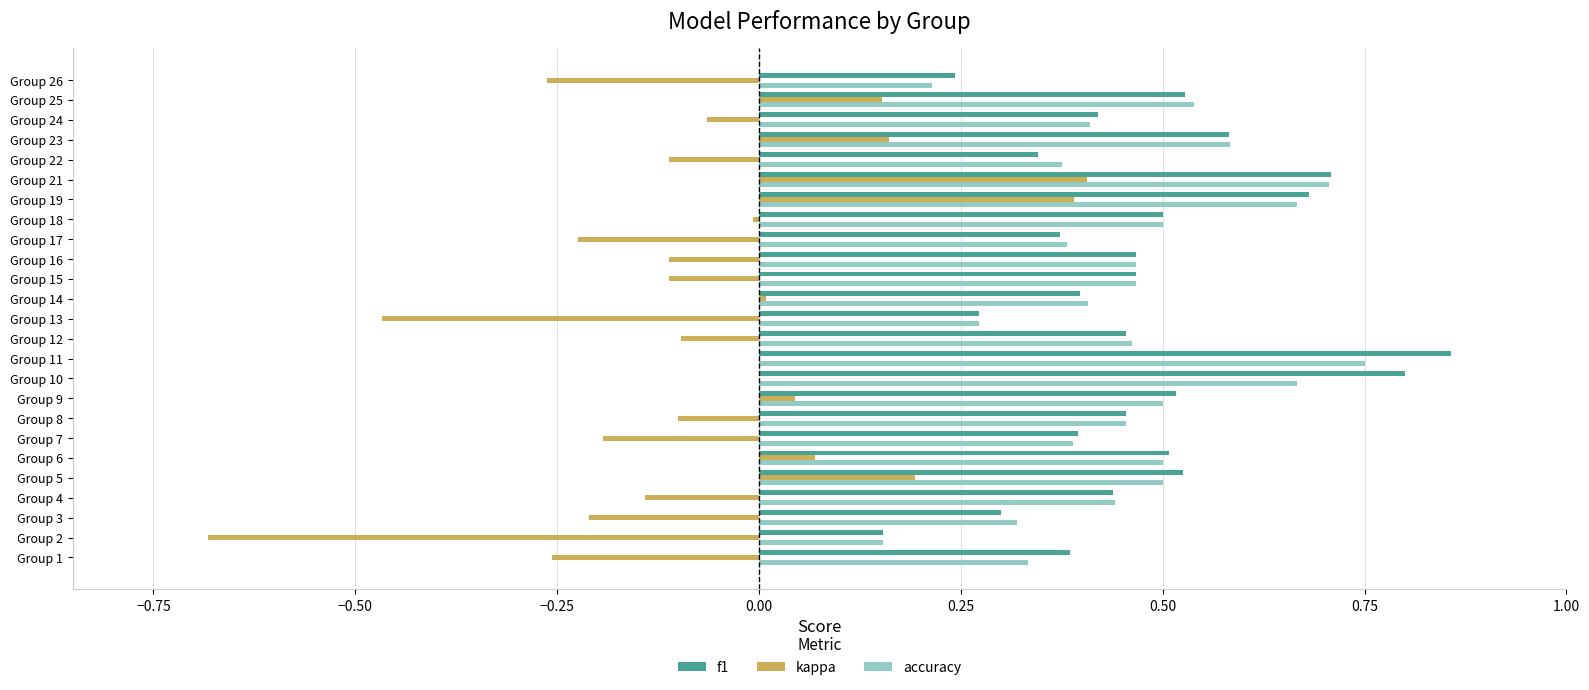

Between Group 11 and Group 19, which series saw the biggest shift?

kappa